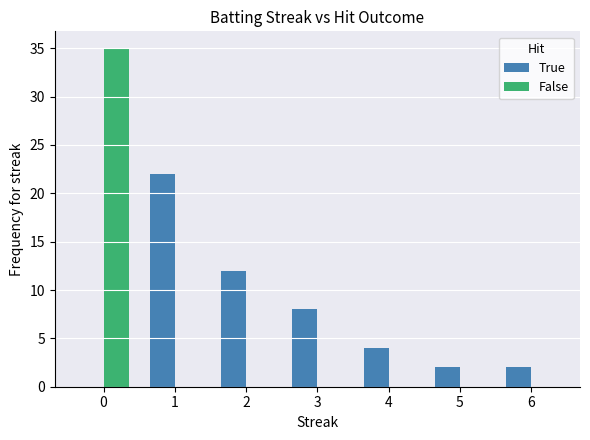

Count the number of categories in the chart.

7